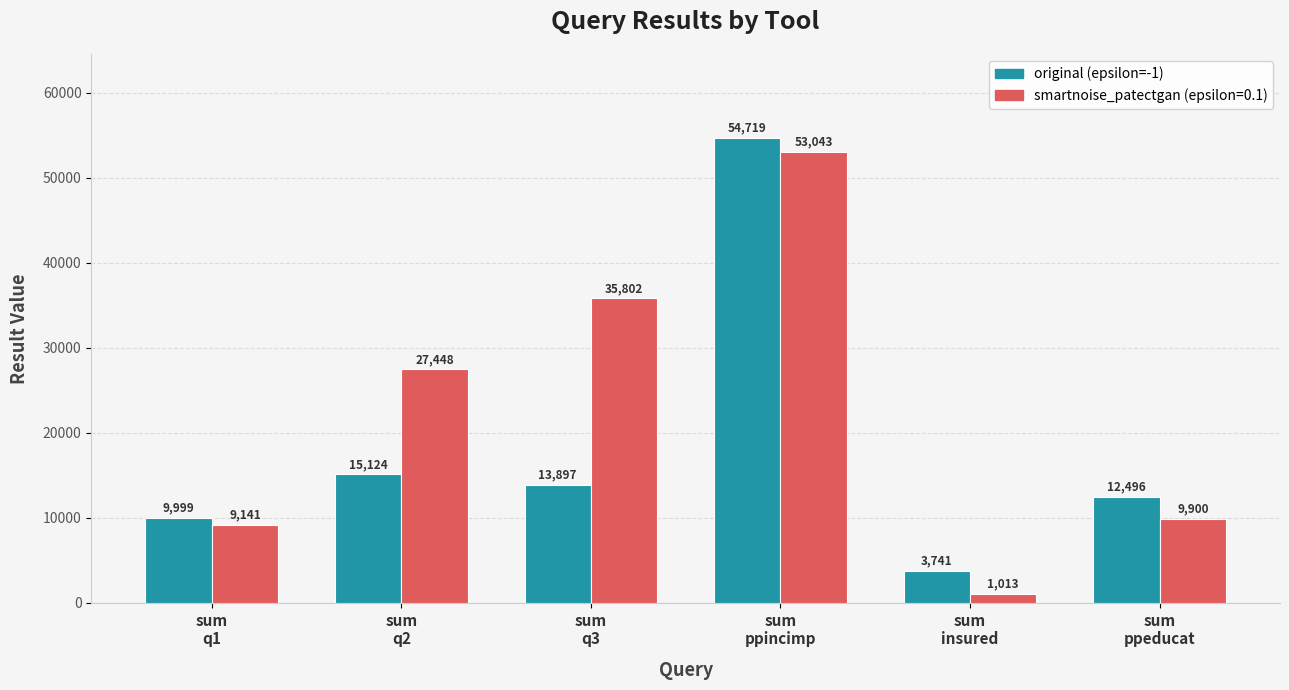

Reading left to right, list all the values displayed in this chart.

original (epsilon=-1): 9999	15124	13897	54719	3741	12496
smartnoise_patectgan (epsilon=0.1): 9141	27448	35802	53043	1013	9900